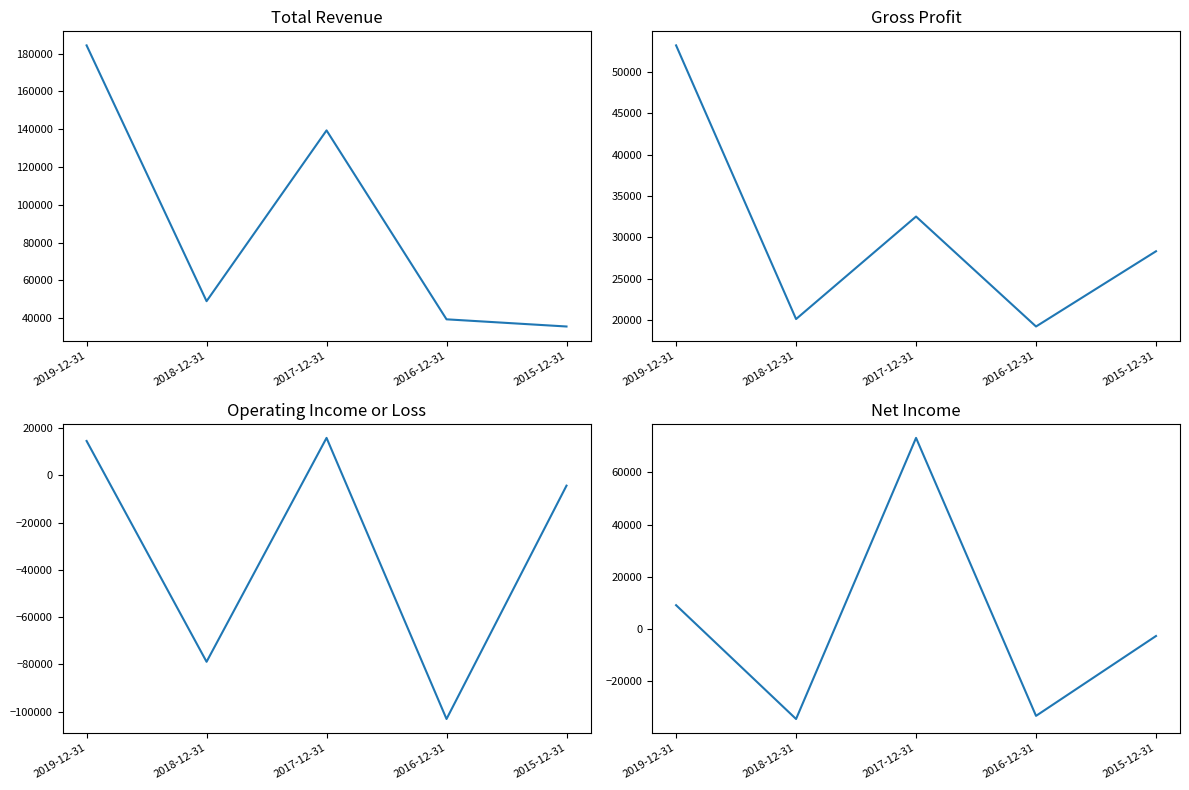

What is the value of the Total Revenue point at the 3rd from the left?

139400